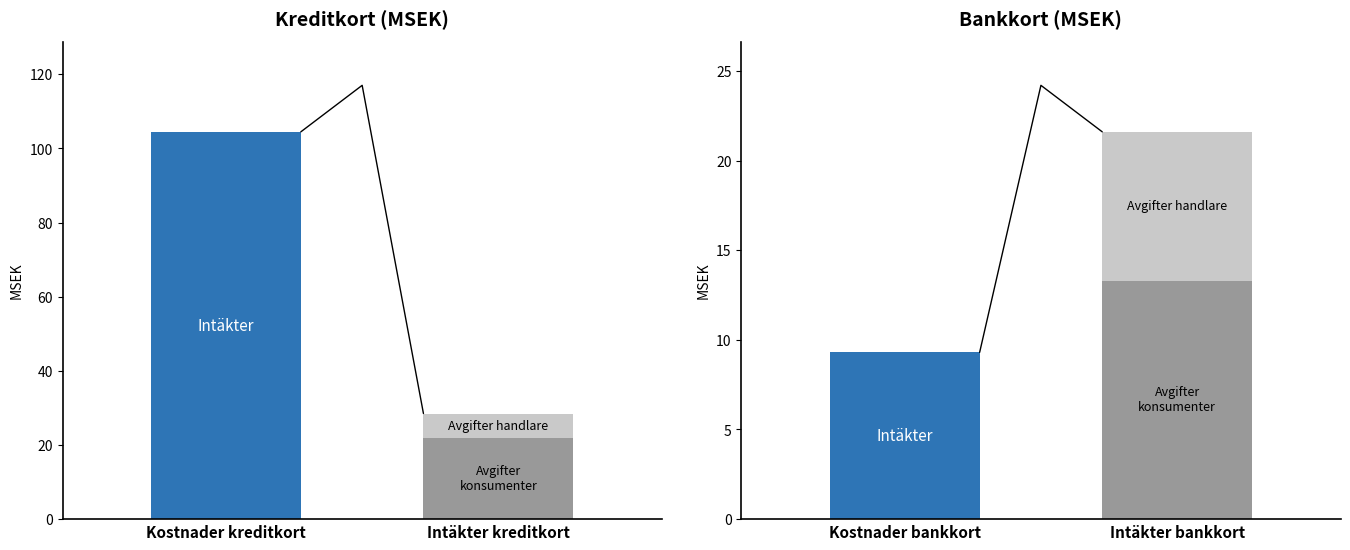

Does the chart contain any negative values?

No